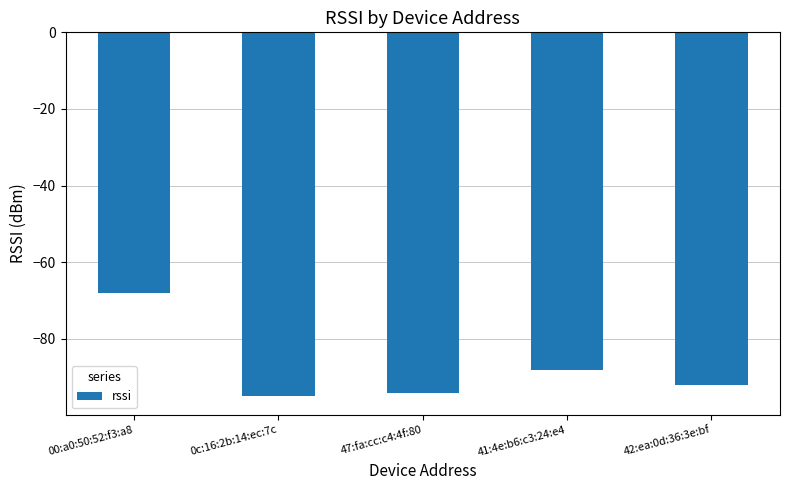

True or false: the data shows -88 at 41:4e:b6:c3:24:e4.

True